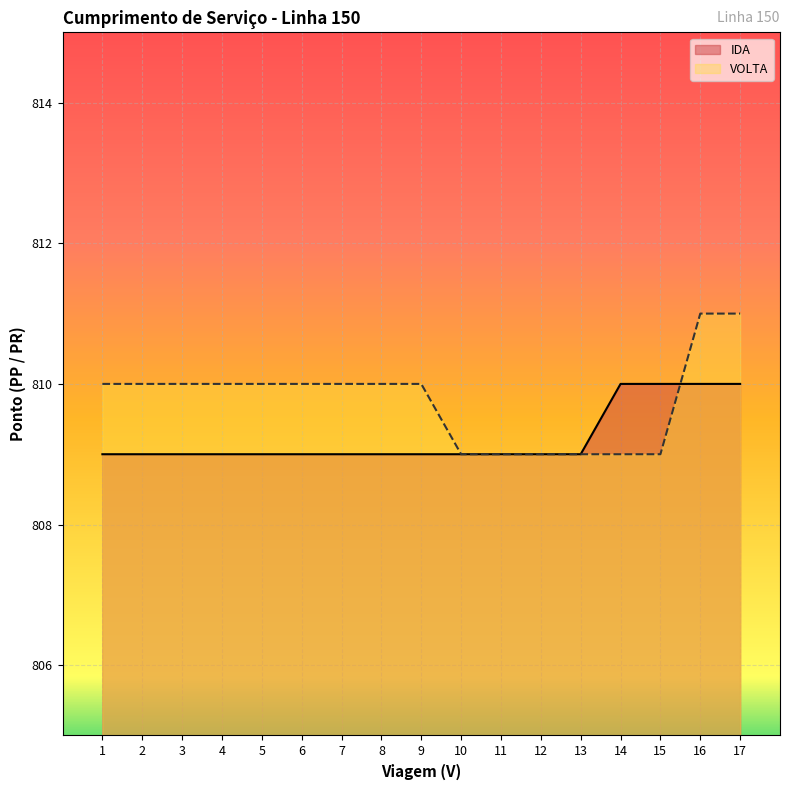

At how many categories does at least one series exceed 810?

2